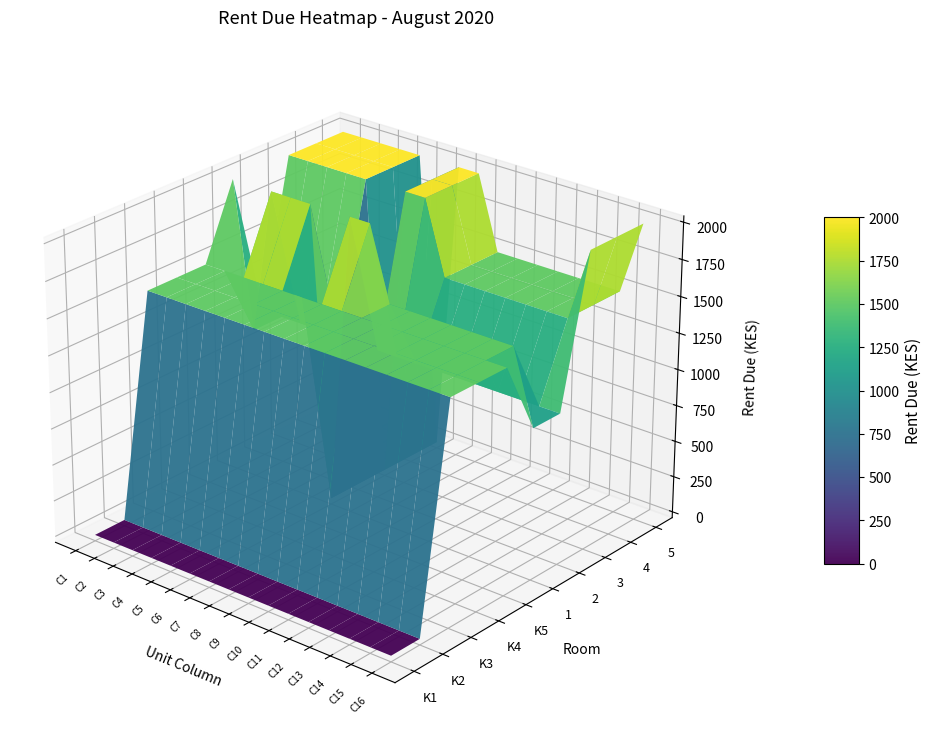

At how many categories does at least one series exceed 803?

16